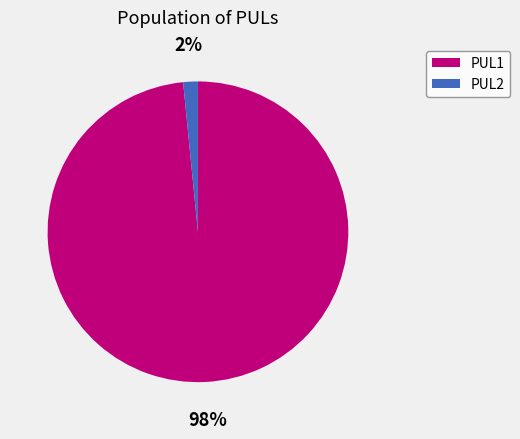

To the nearest percent, what is the average slice percentage?

50%